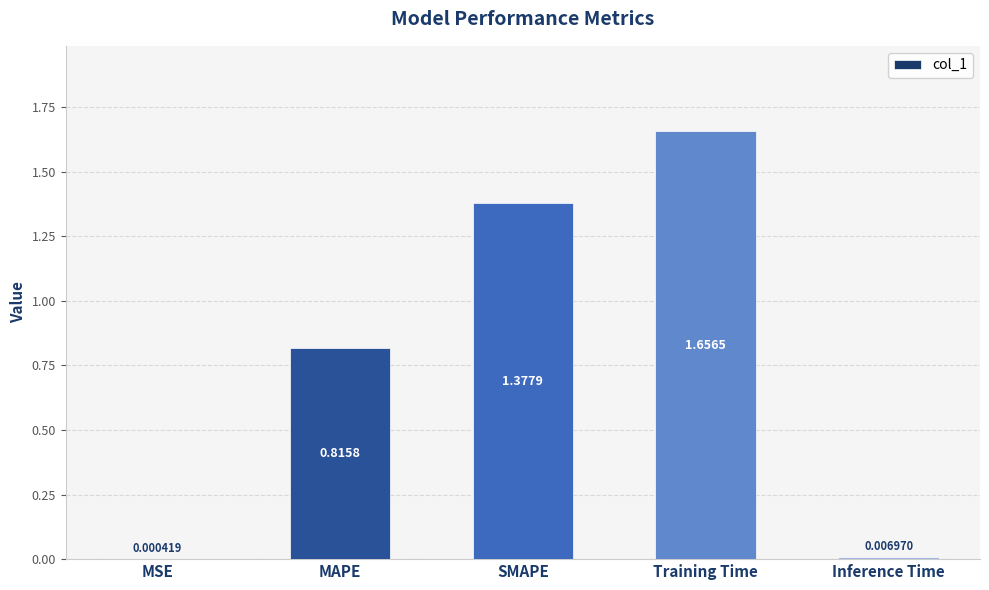

Which category has the highest value across all series?

Training Time